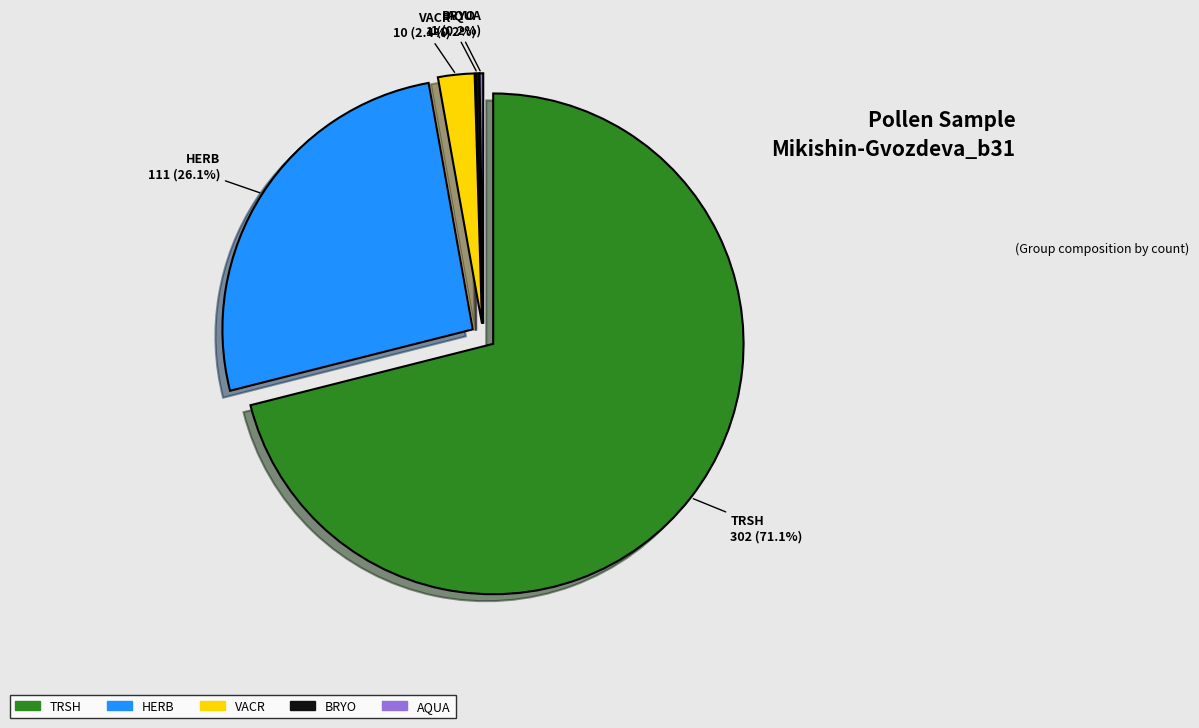

What is the ratio of the value at VACR to the value at BRYO?

10.0